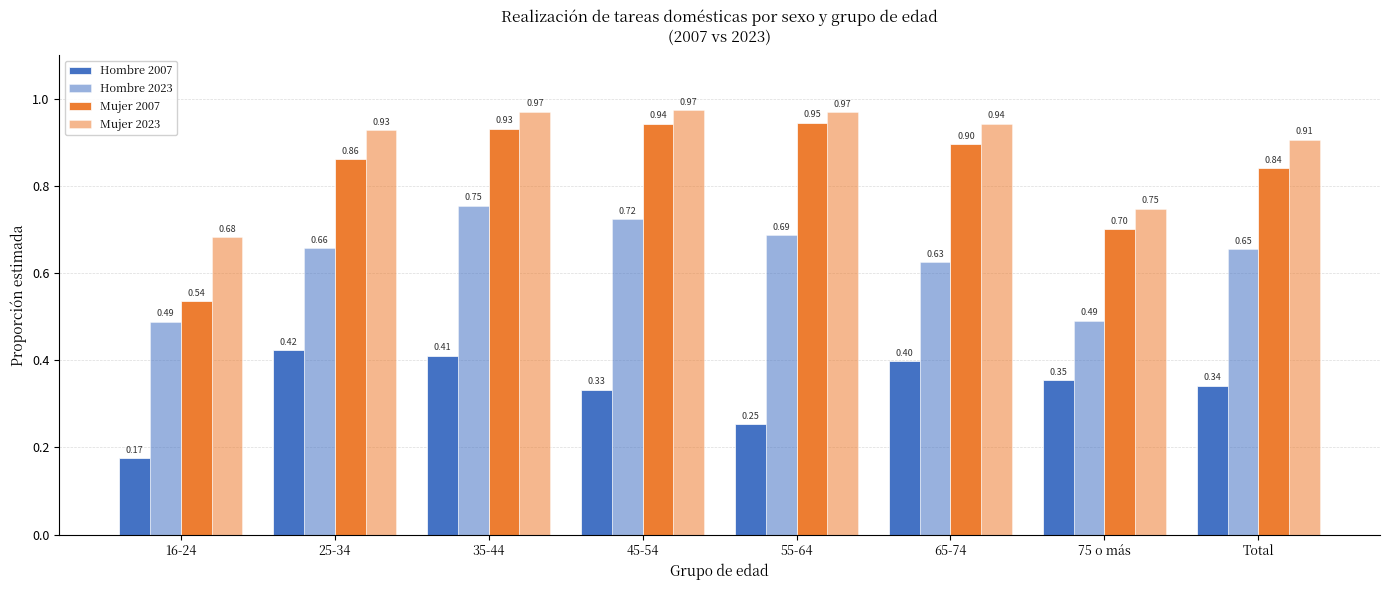

What is the total value across all series at 65-74?

2.9